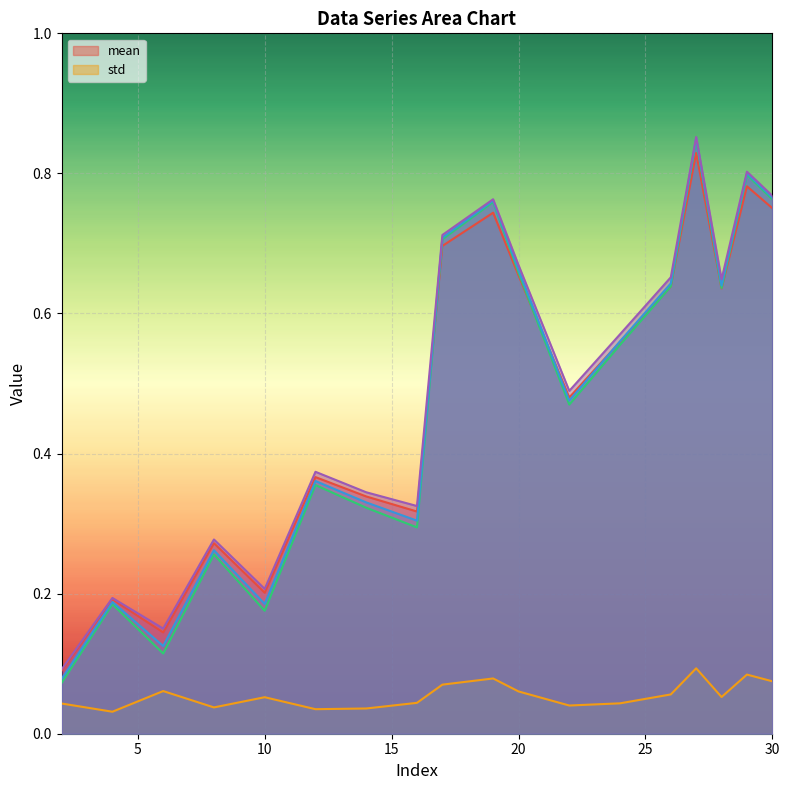

True or false: std and mean intersect in this chart.

False